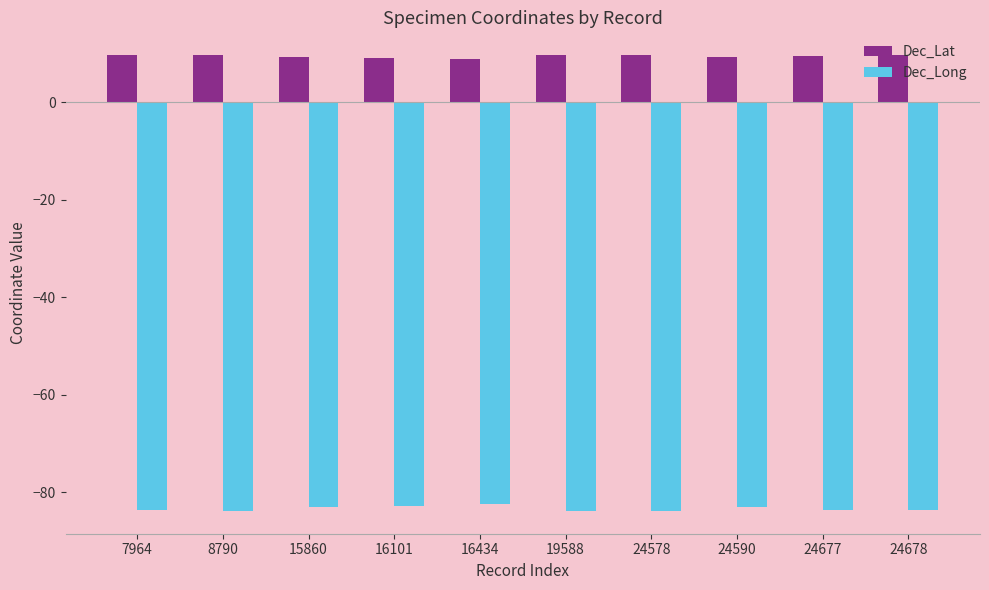

What is the difference between the highest and lowest values at 16101?

92.0